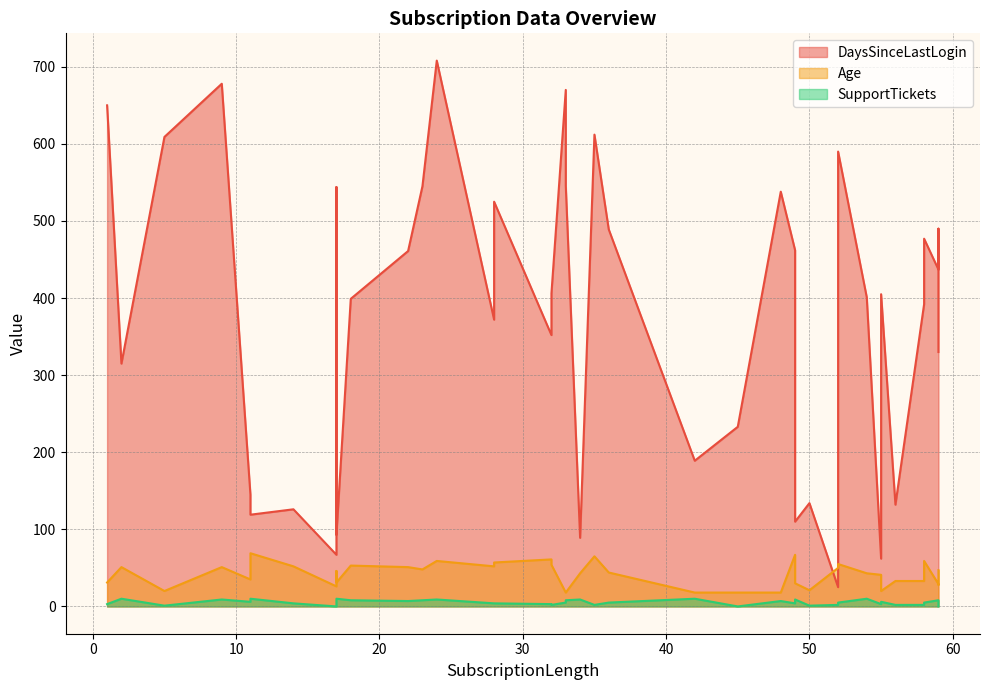

At how many categories does at least one series exceed 153?

29